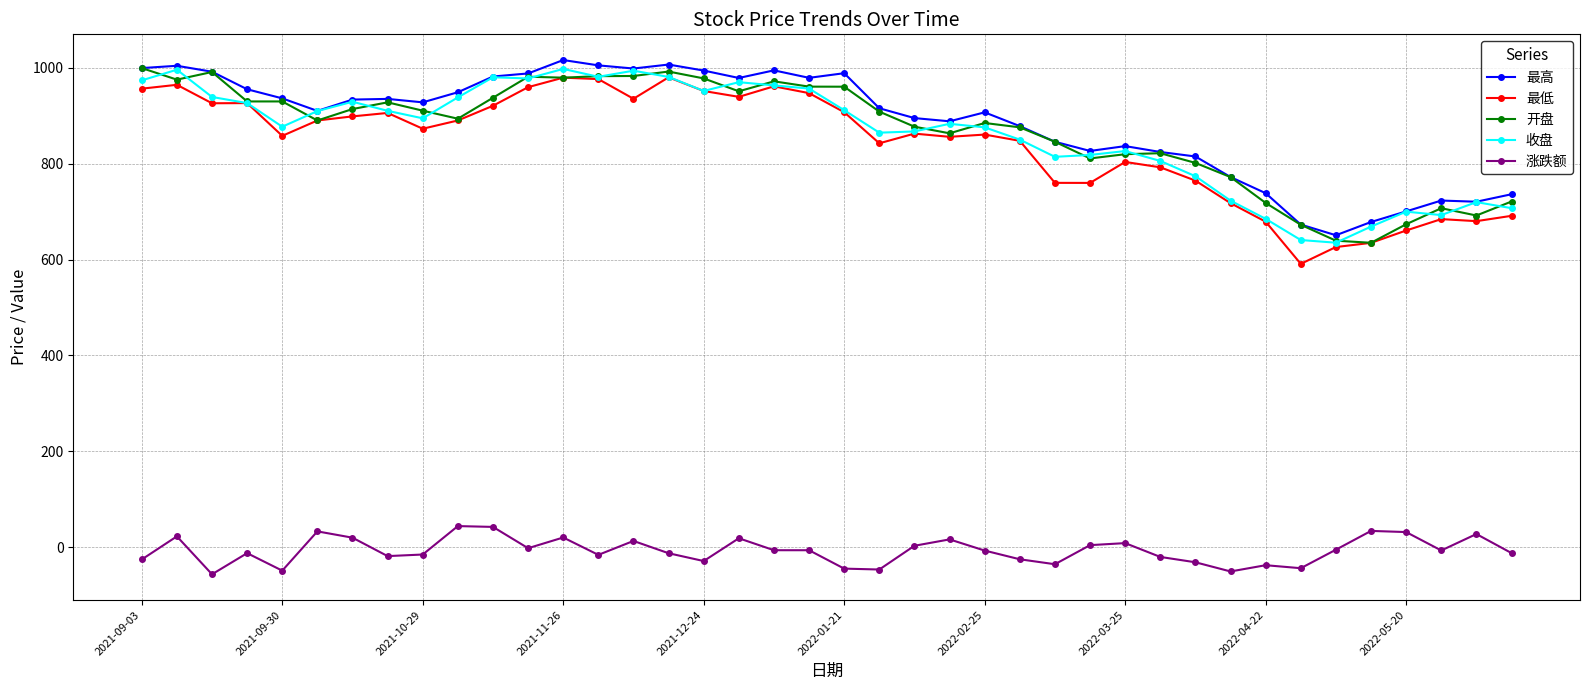

What is the value of the 收盘 point at the 10th from the left?

938.5